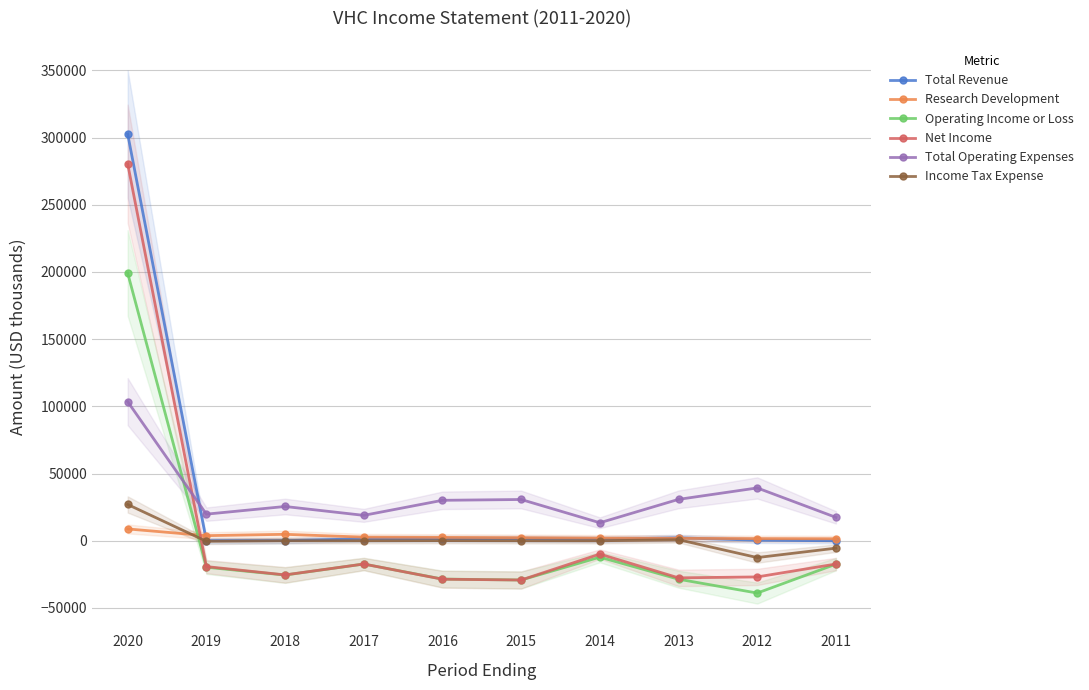

In Total Revenue, how many points are lower than both neighbors (excluding endpoints)?

1